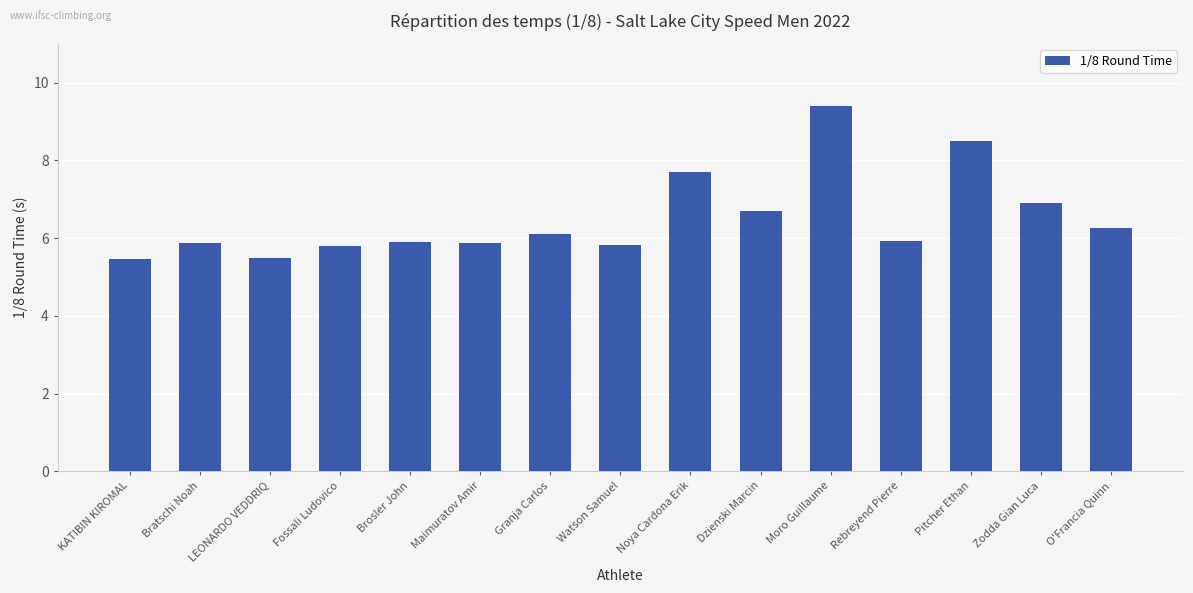

Reading left to right, extract all data points from this chart.

KATIBIN KIROMAL=5.5	Bratschi Noah=5.9	LEONARDO VEDDRIQ=5.5	Fossali Ludovico=5.8	Brosler John=5.9	Maimuratov Amir=5.9	Granja Carlos=6.1	Watson Samuel=5.8	Noya Cardona Erik=7.7	Dzienski Marcin=6.7	Moro Guillaume=9.4	Rebreyend Pierre=5.9	Pitcher Ethan=8.5	Zodda Gian Luca=6.9	O'Francia Quinn=6.3